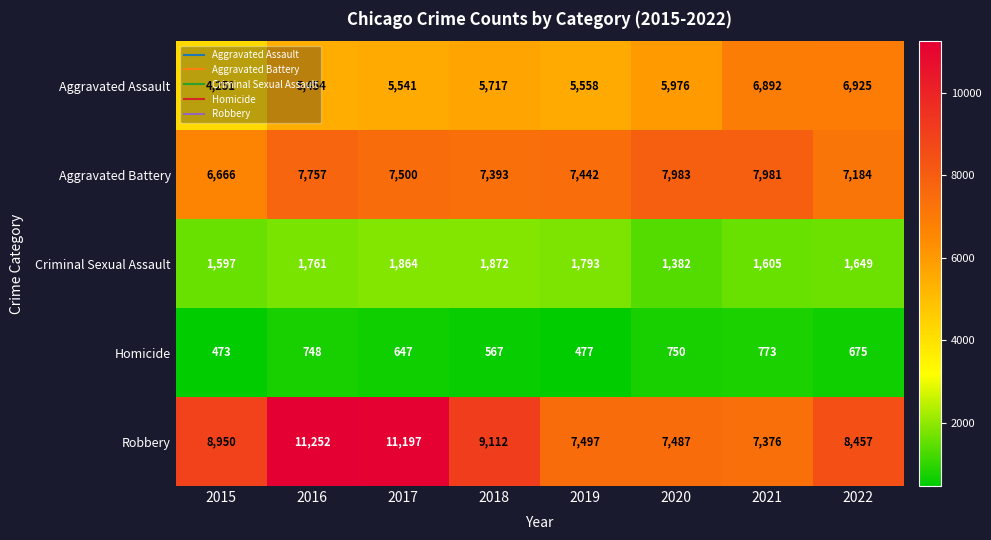

What is the spread (max minus min) of values at 2022?

7782